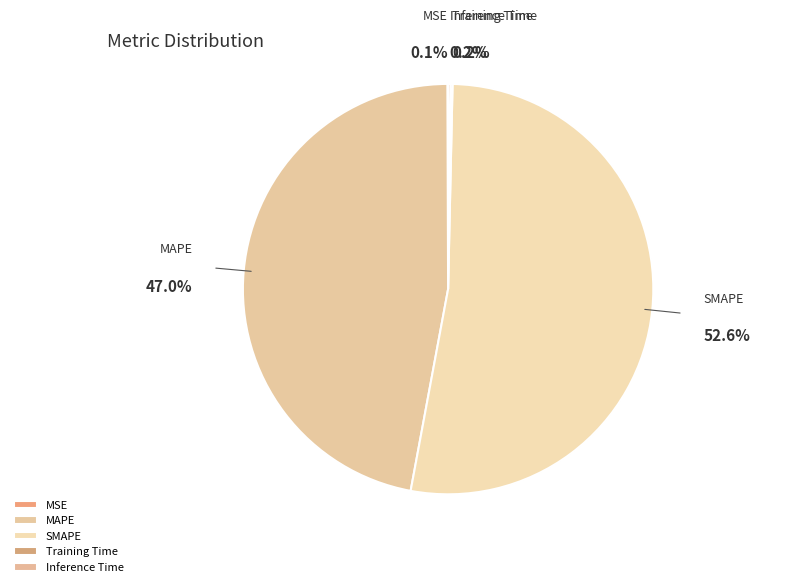

What is the largest slice in the pie chart?

SMAPE